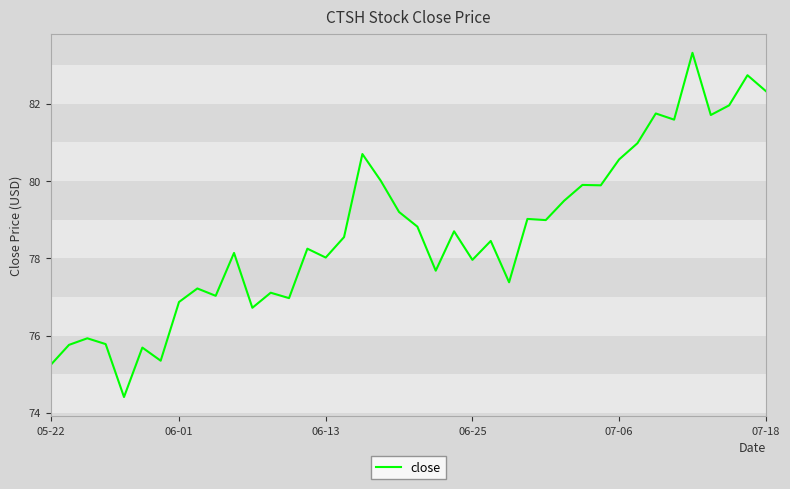

What is the average value?

78.7